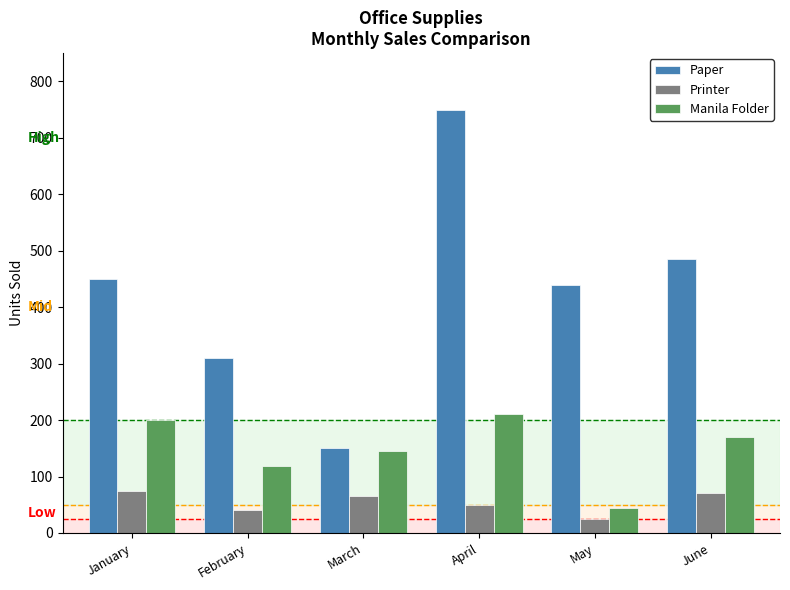

What is the spread (max minus min) of values at January?

375